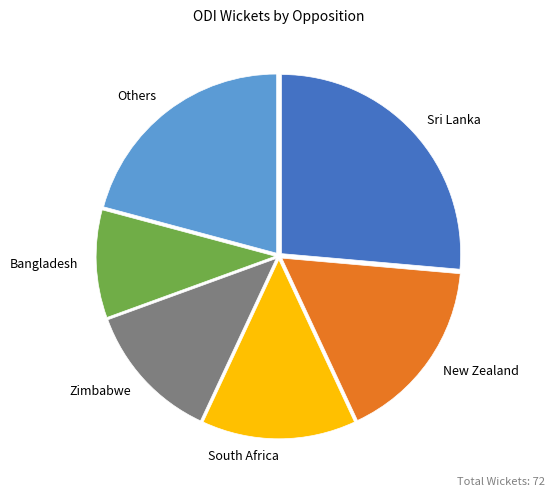

Is there a majority slice in this chart?

No